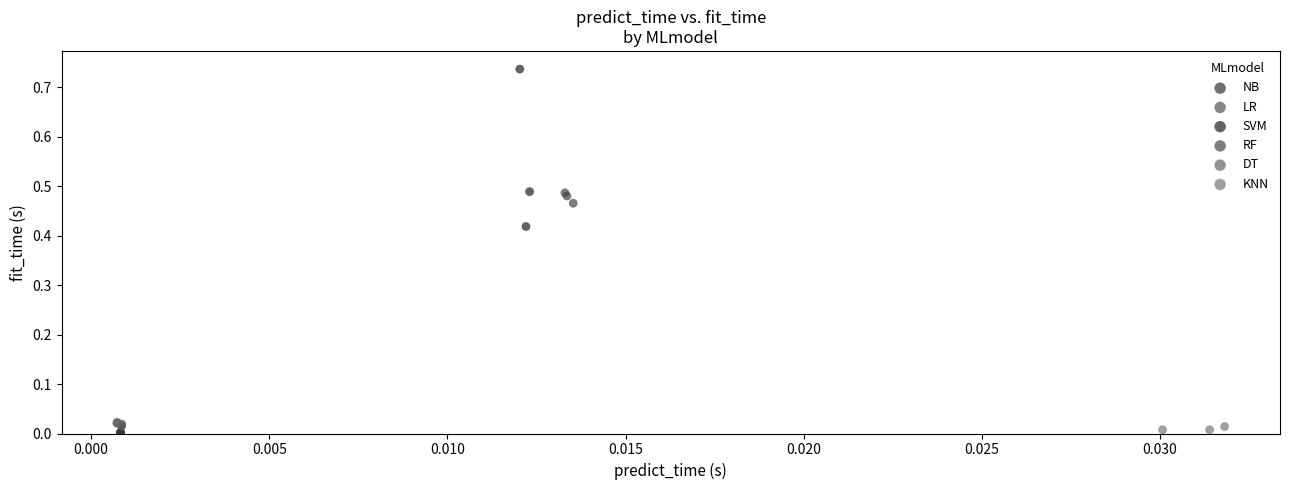

Which series reaches the maximum Y coordinate?

SVM